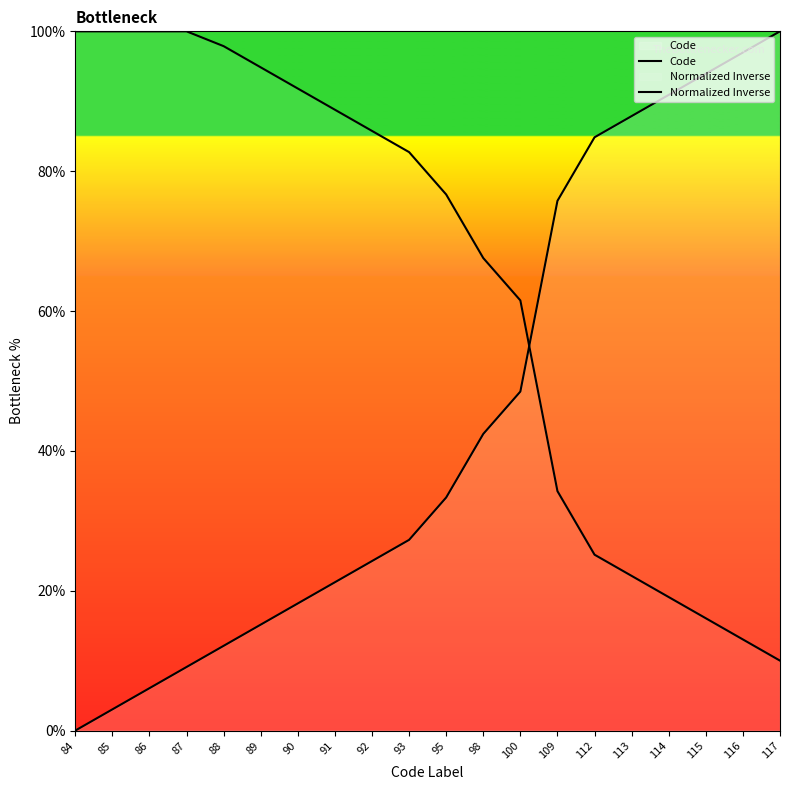

At which label does Normalized Inverse reach its peak?

84